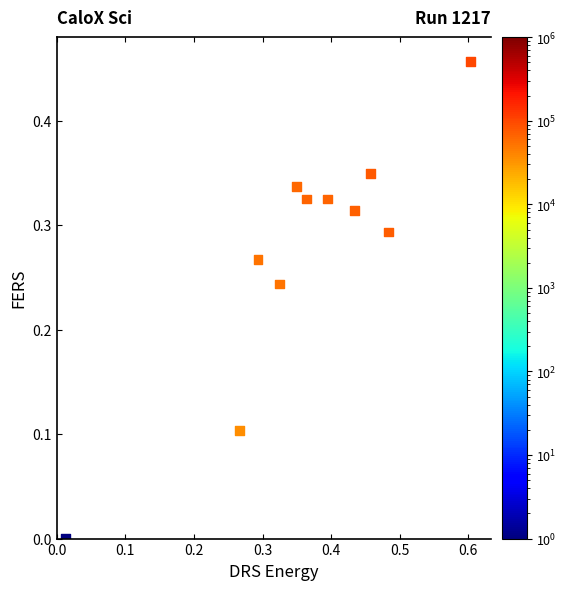

What is the average X value?

0.4